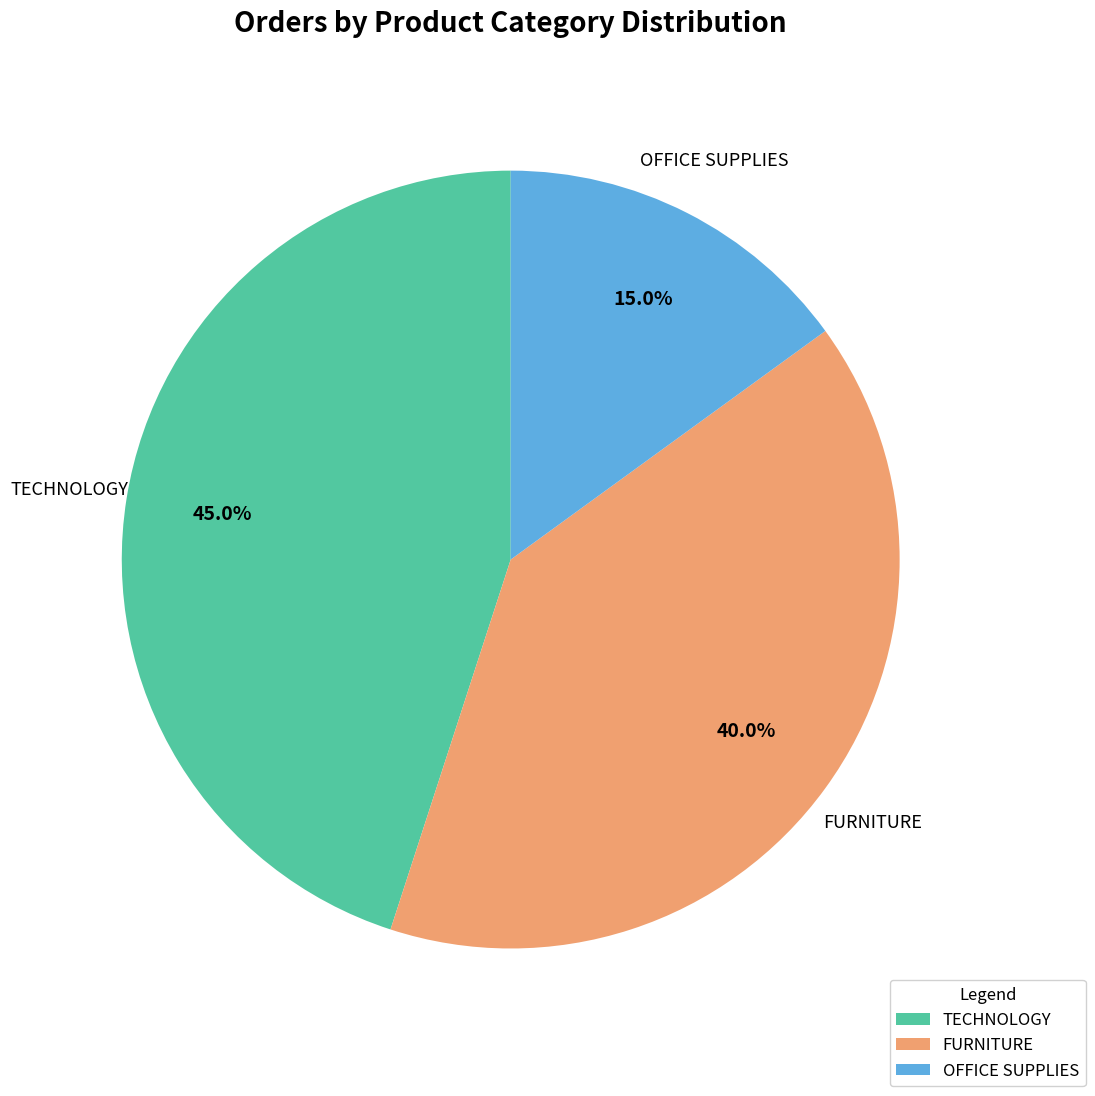

How much of the chart is everything except FURNITURE?

60.0%